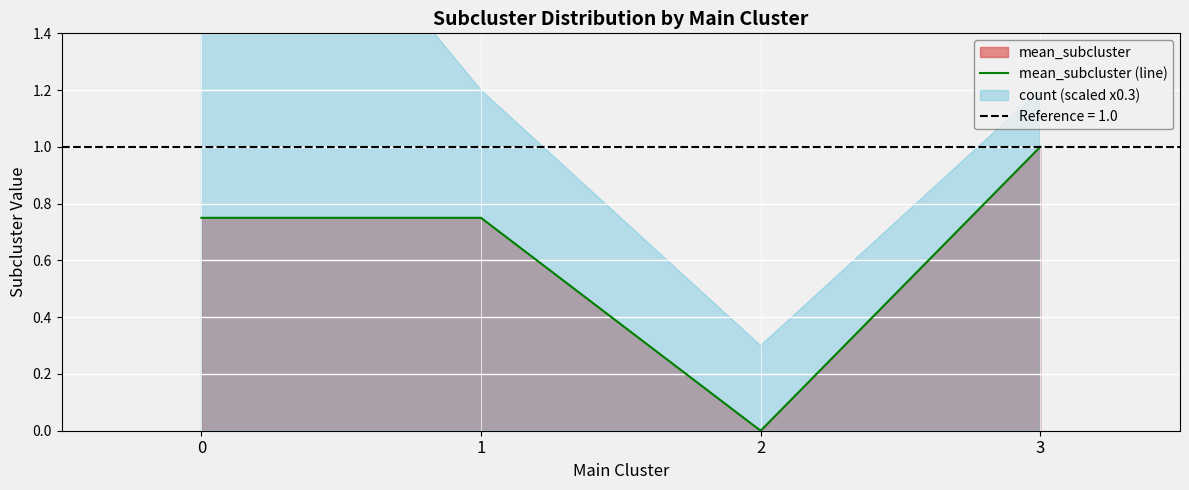

Is it true that the value at 3 is 1.0?

True